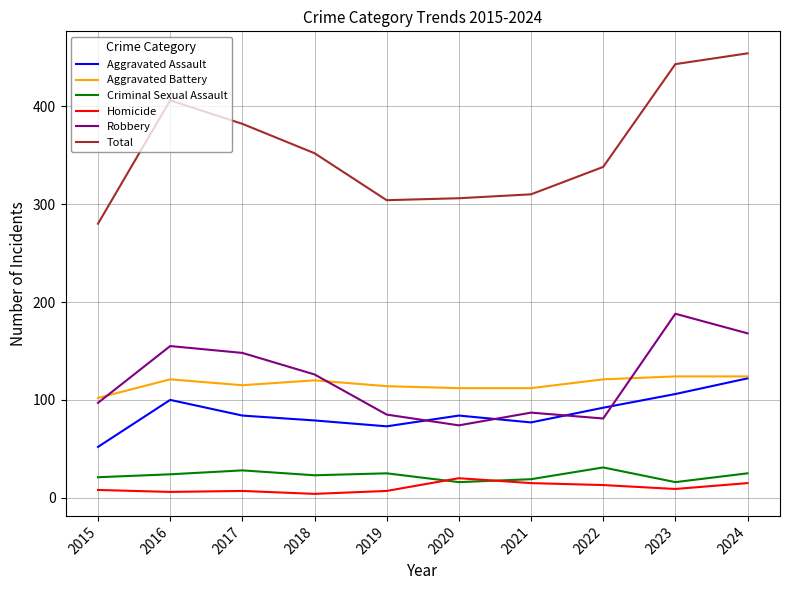

True or false: Homicide and Total intersect in this chart.

False